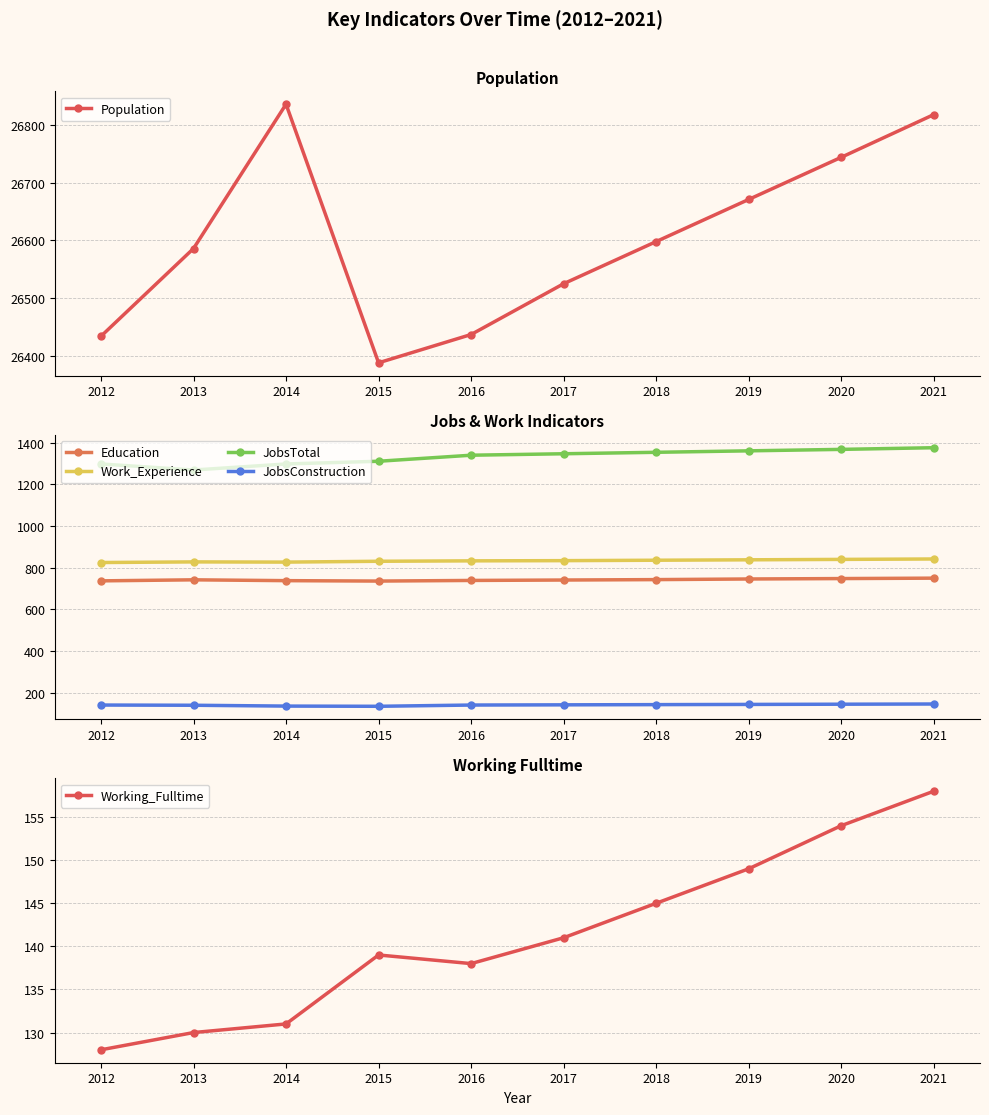

How many interior local peaks does the Population series have?

1